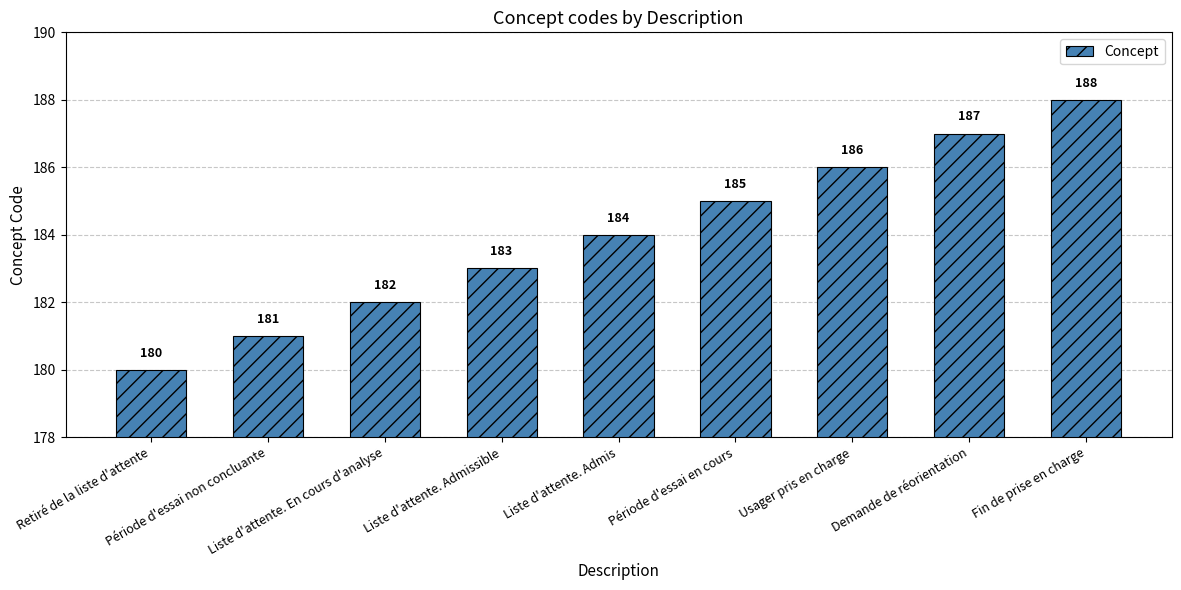

What is the change in value from Période d'essai en cours to Usager pris en charge?

+1